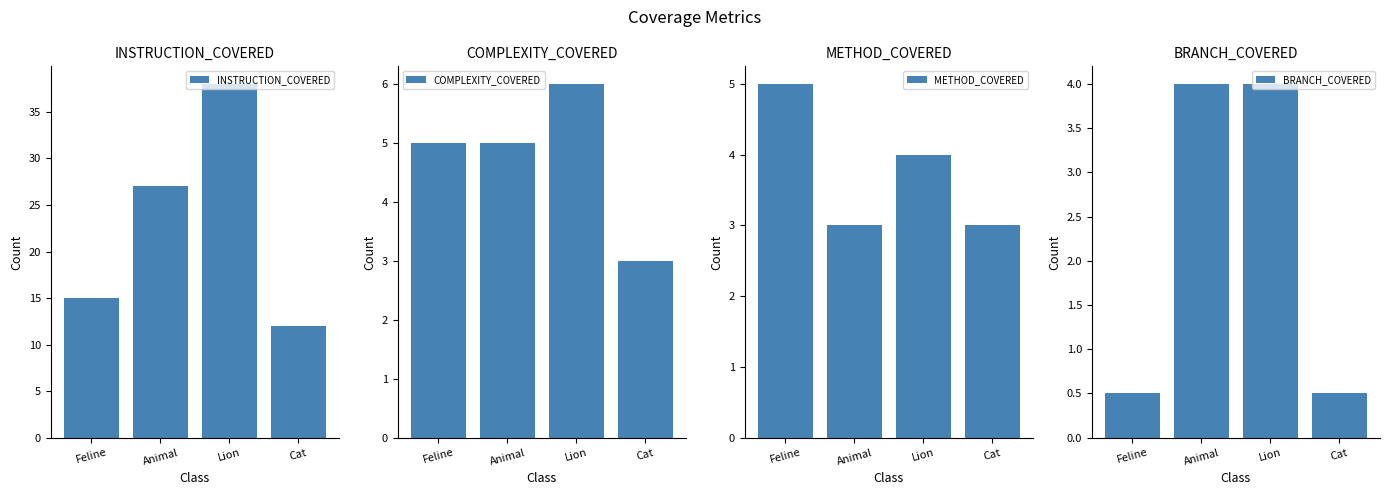

What position from the right is Feline?

4